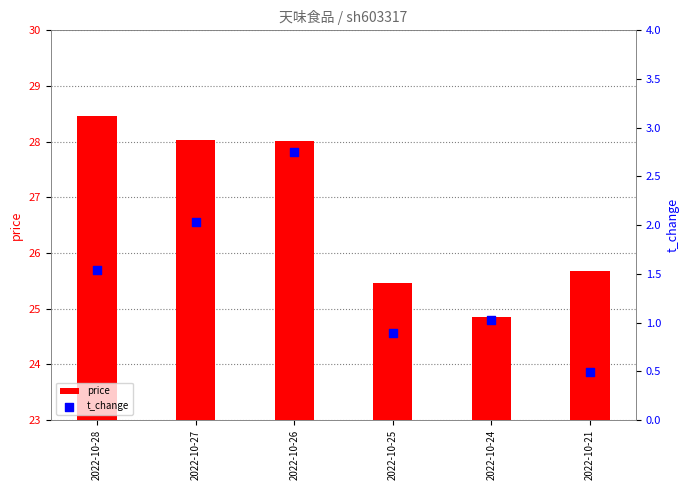

Which series reaches the maximum Y coordinate?

price